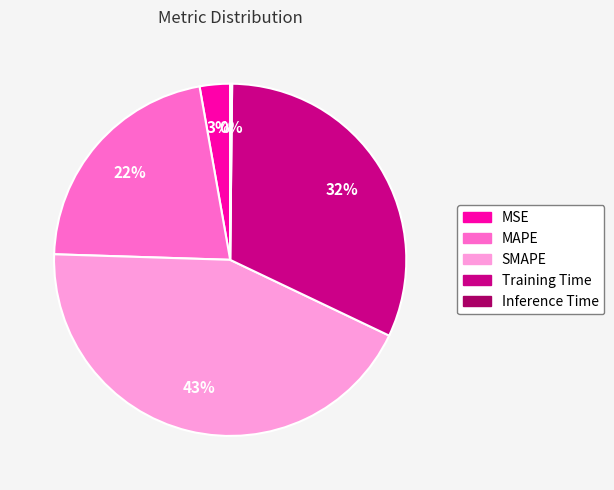

True or false: SMAPE accounts for 43% of the total.

True